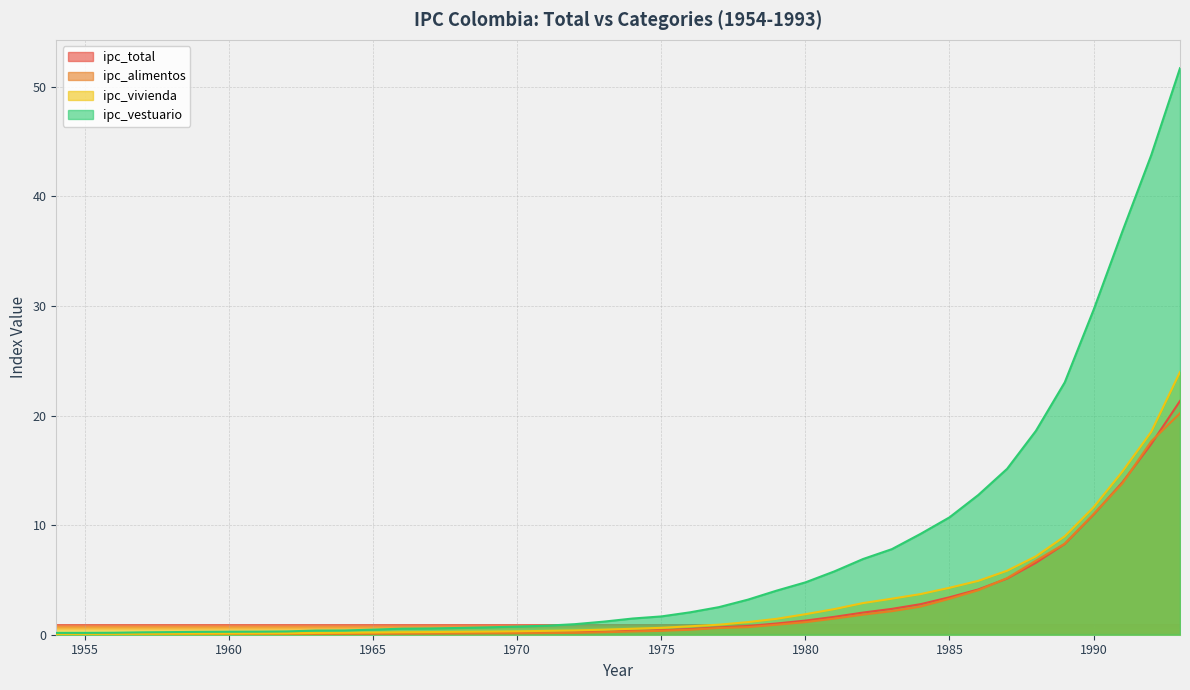

What is the value of the ipc_vivienda point at the 7th from the left?

0.1